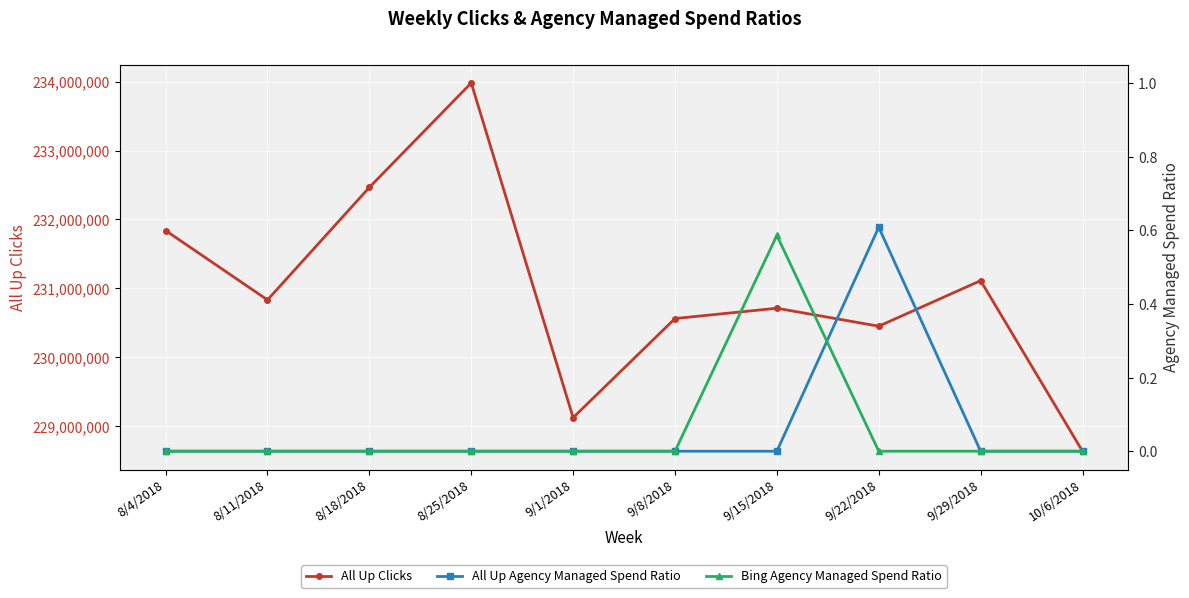

What is the difference between the highest and lowest values at 9/29/2018?

231111180.0